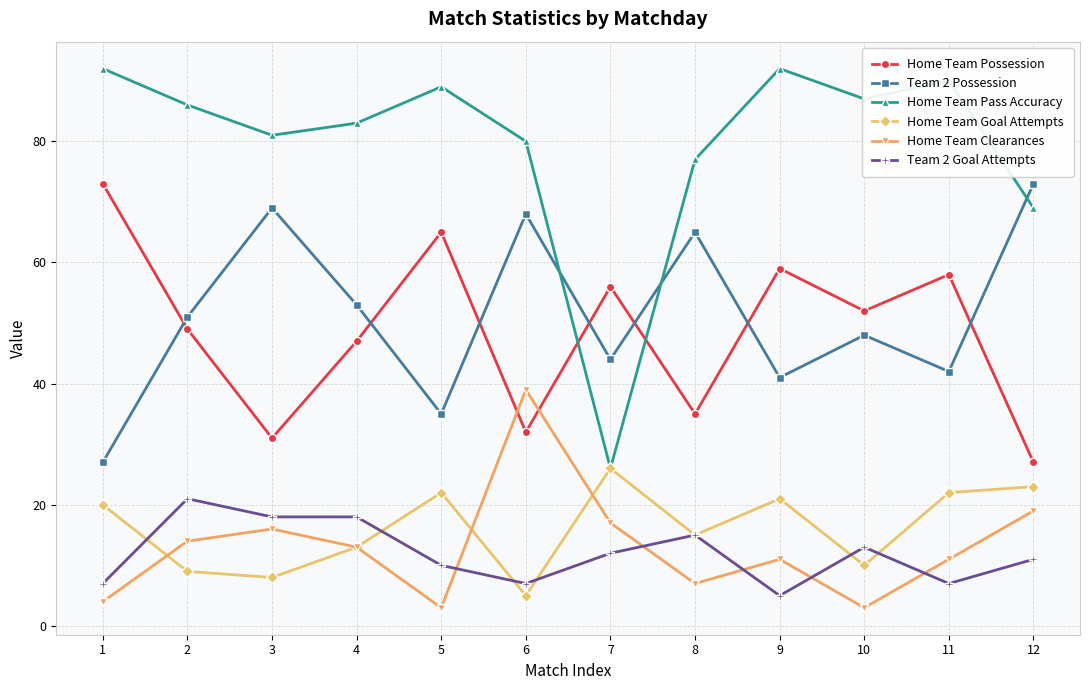

True or false: Home Team Possession and Team 2 Goal Attempts cross at least once.

False